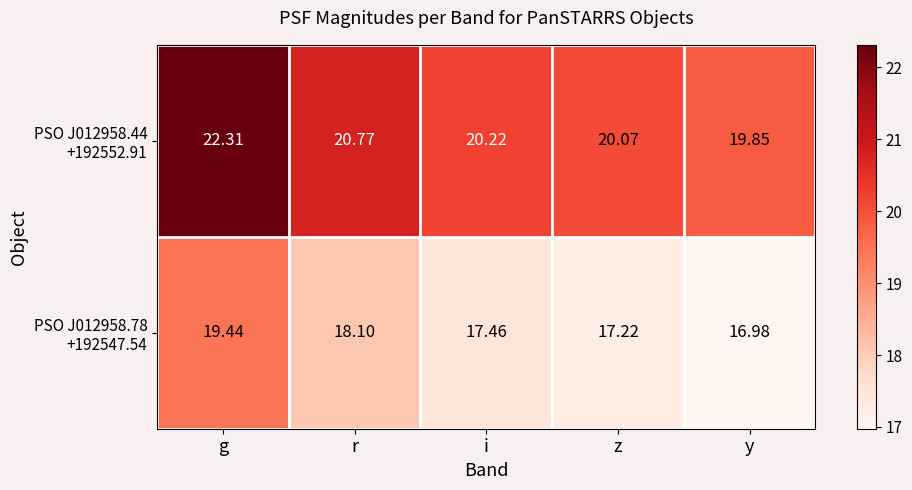

Which category has the lowest value across all series?

y